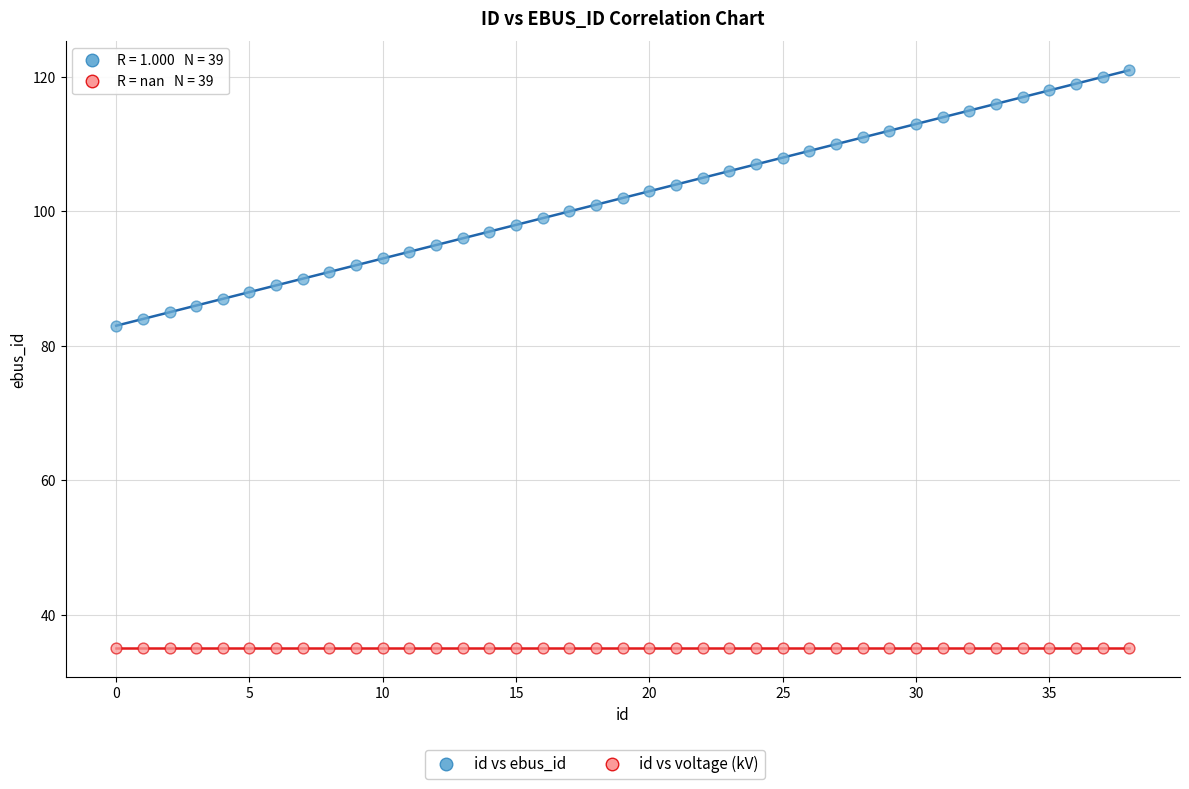

Which series contains the highest Y value?

id vs ebus_id